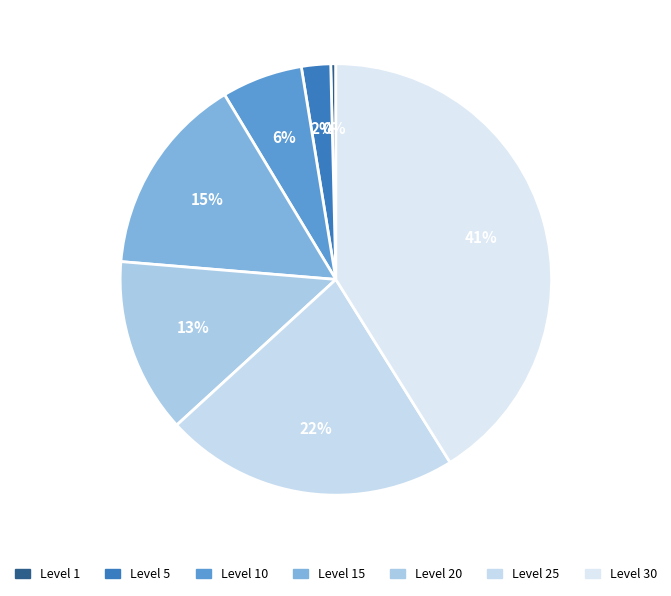

How many slices are in this pie chart?

7